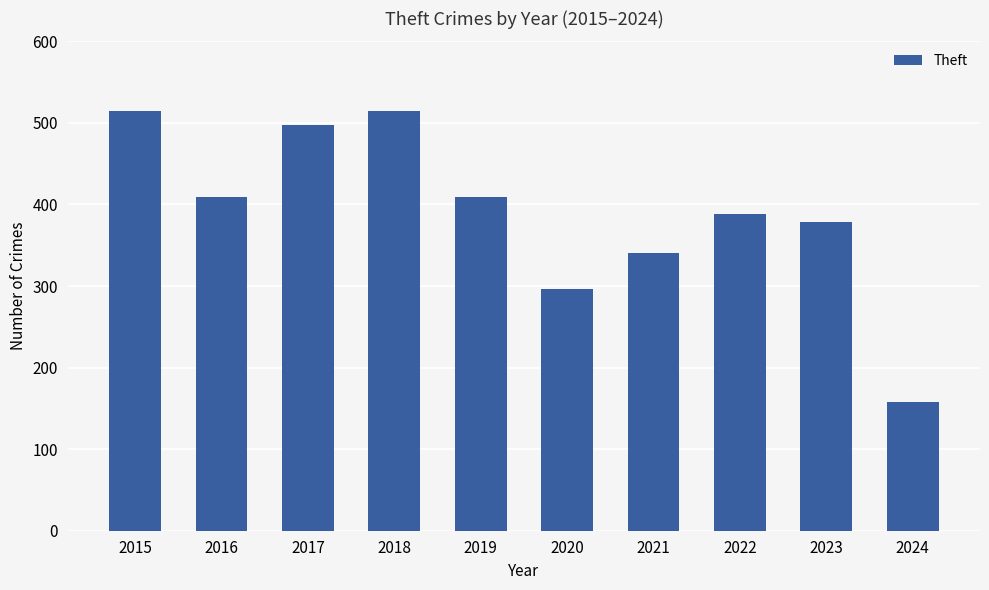

Reading left to right, what are all the values shown in this chart?

2015=515	2016=409	2017=497	2018=515	2019=409	2020=296	2021=341	2022=388	2023=378	2024=158